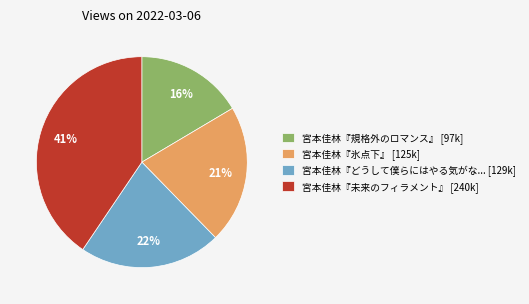

Between 宮本佳林『氷点下』 [125k] and 宮本佳林『未来のフィラメント』 [240k], which is larger?

宮本佳林『未来のフィラメント』 [240k]